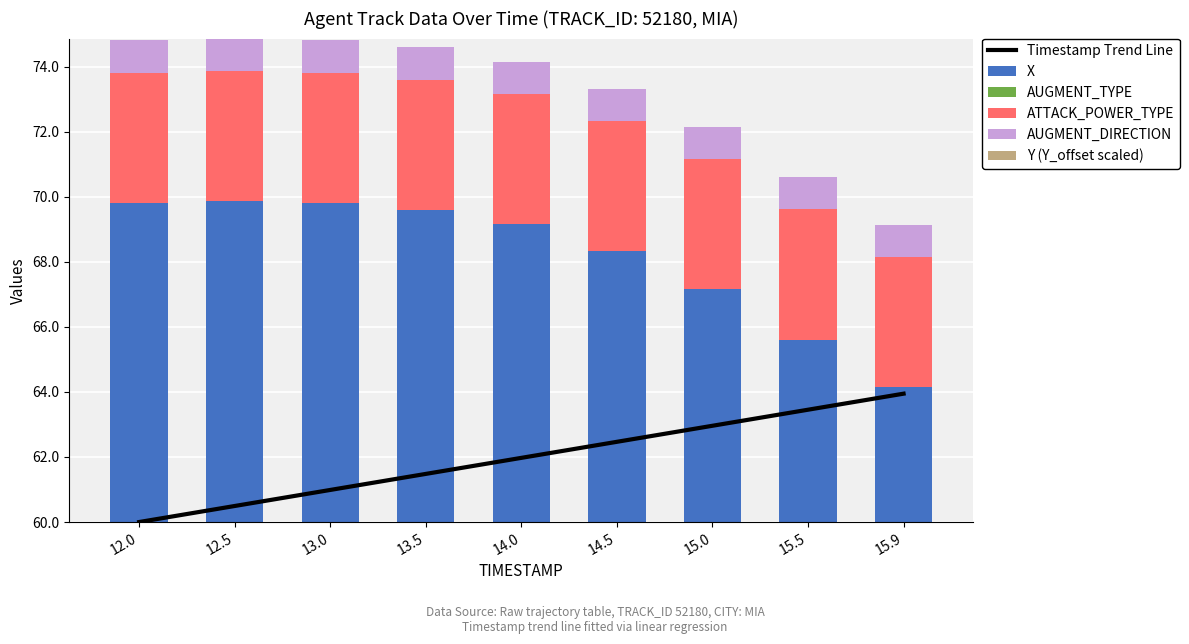

At which category does the chart reach its minimum across all series?

12.0